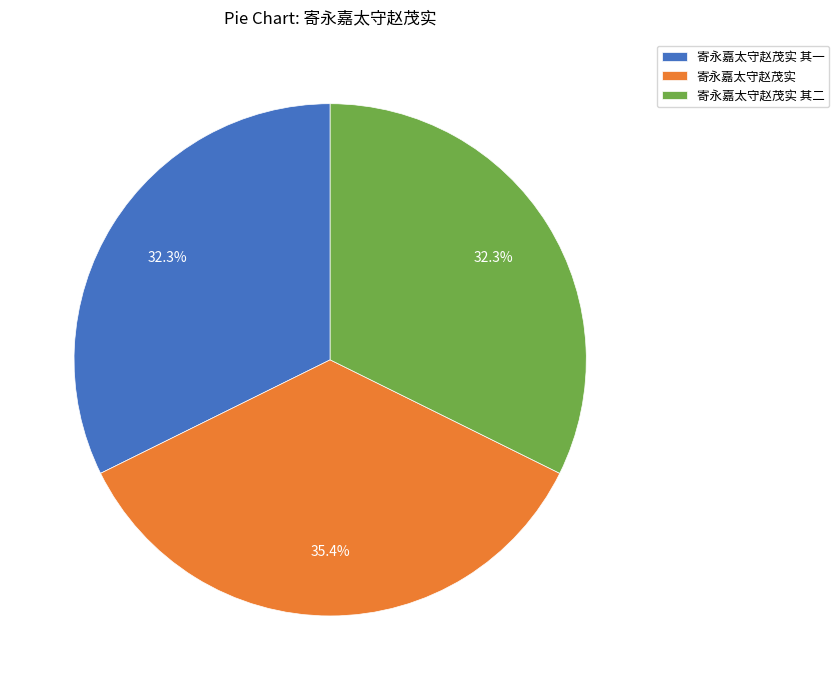

Which slice is the largest?

寄永嘉太守赵茂实